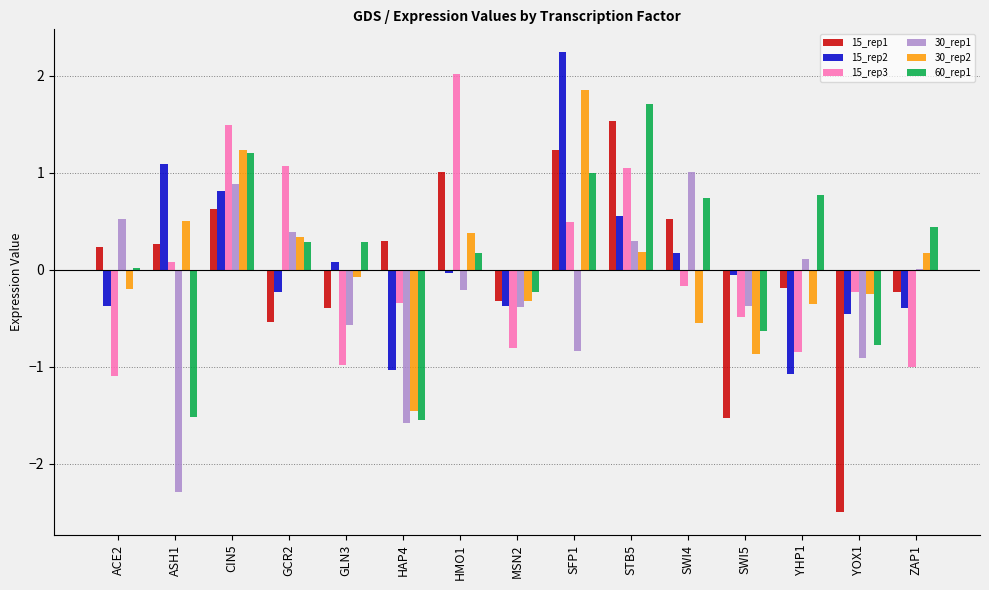

Which label corresponds to the largest value in the chart?

SFP1